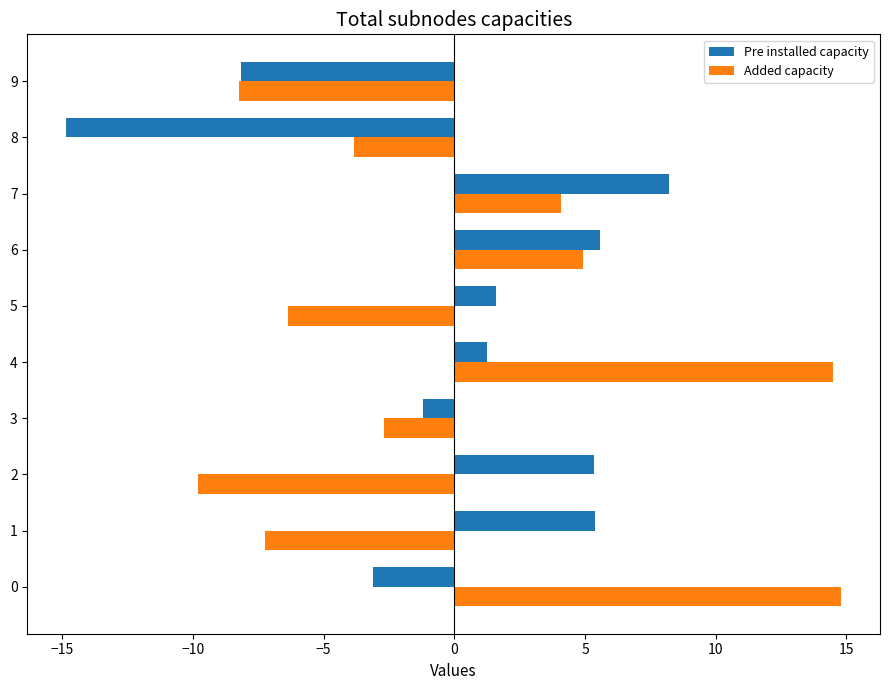

Rank the series by their maximum value, from lowest to highest.

Pre installed capacity, Added capacity